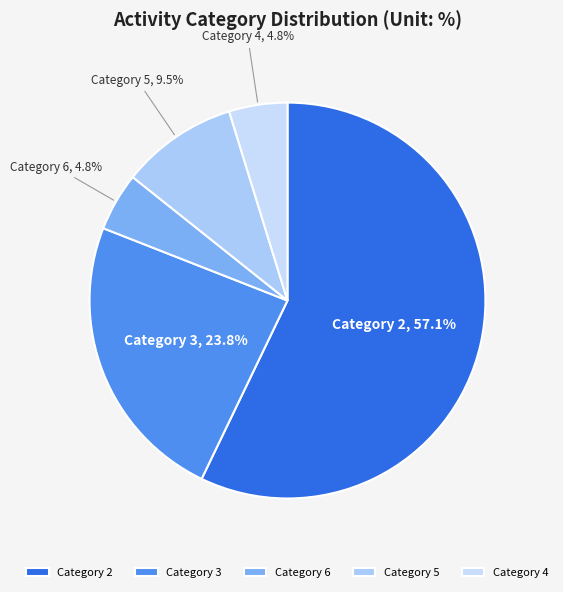

How many segments does this pie chart have?

5